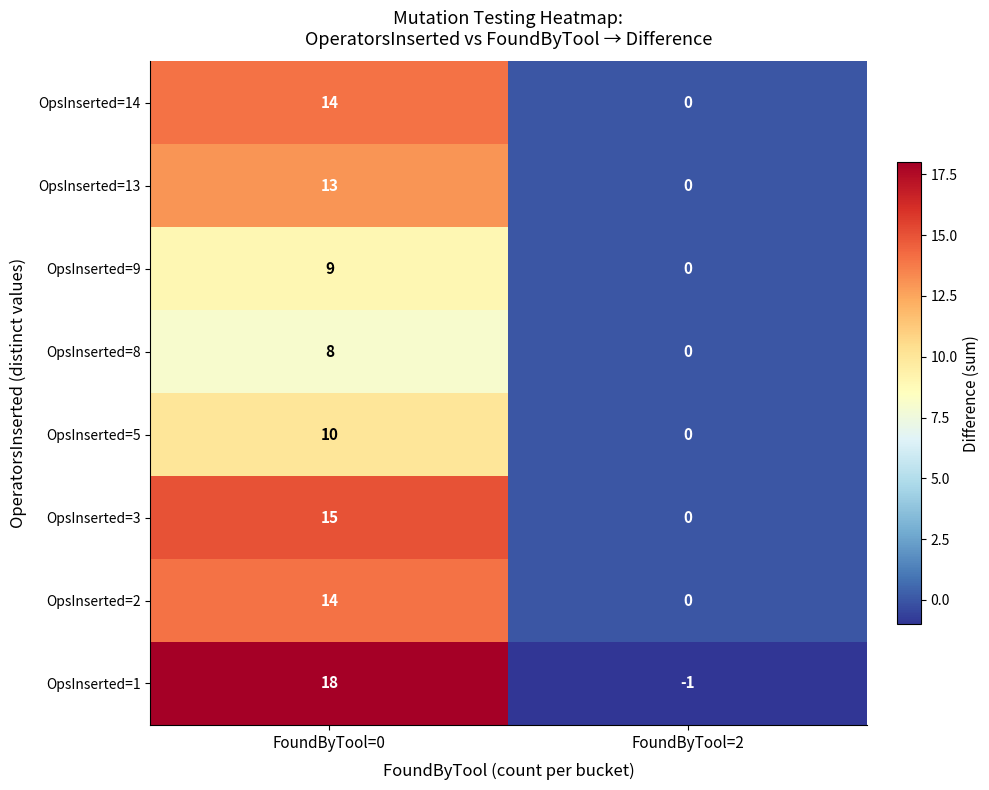

The OpsInserted=8 series shows 0 at FoundByTool=2. True or false?

True